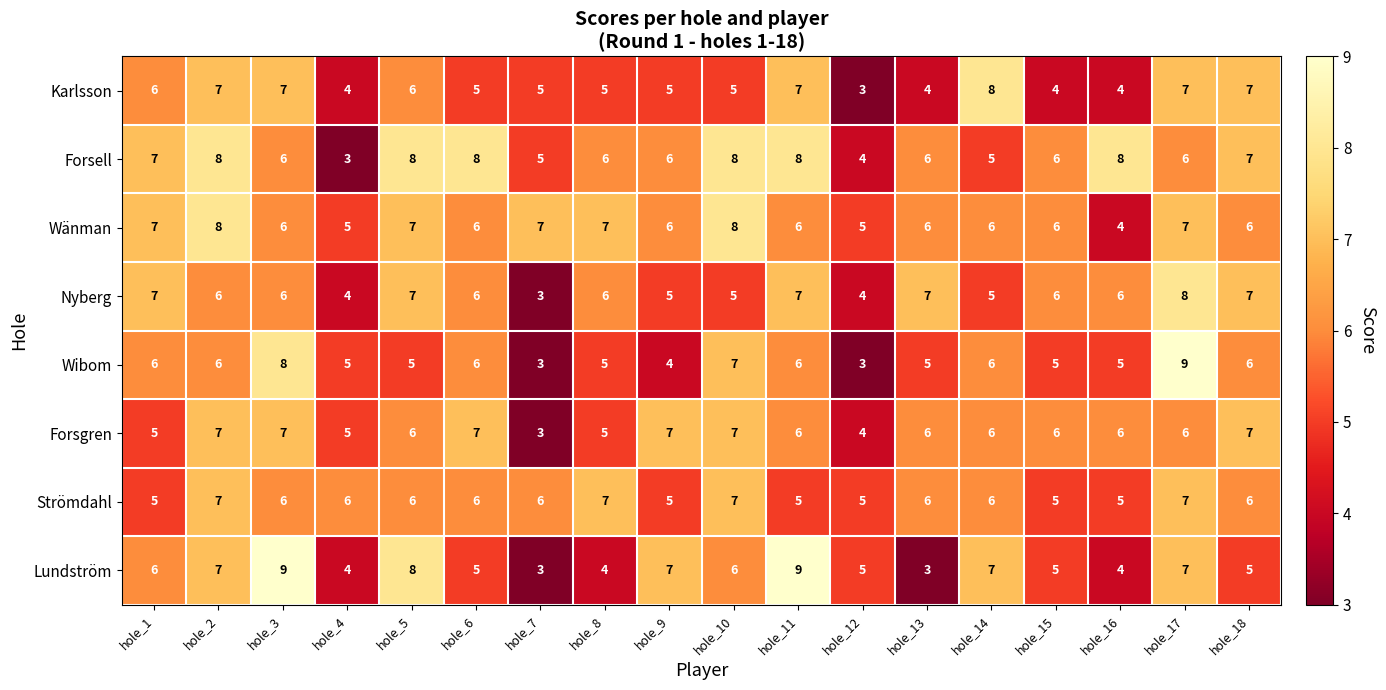

Is it true that Wibom equals 7 at hole_16?

False